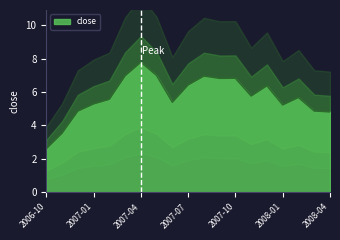

The chart shows a value of 13.3 at 2007-04. True or false?

False